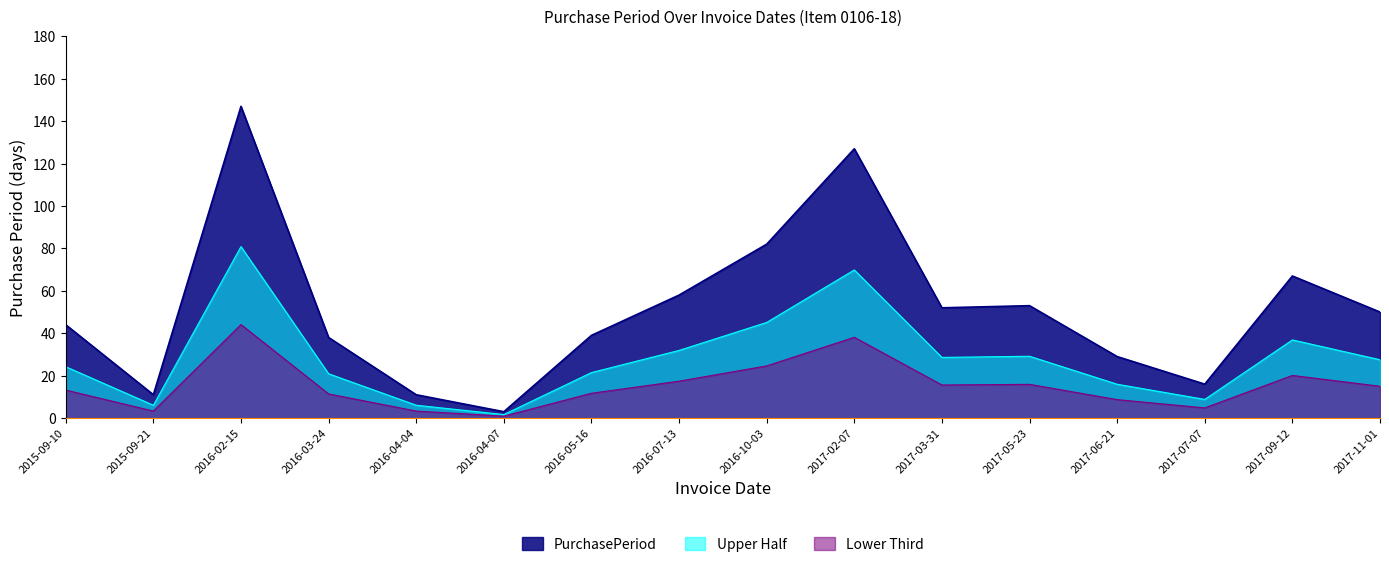

What is the difference between the second highest and second lowest values?

116